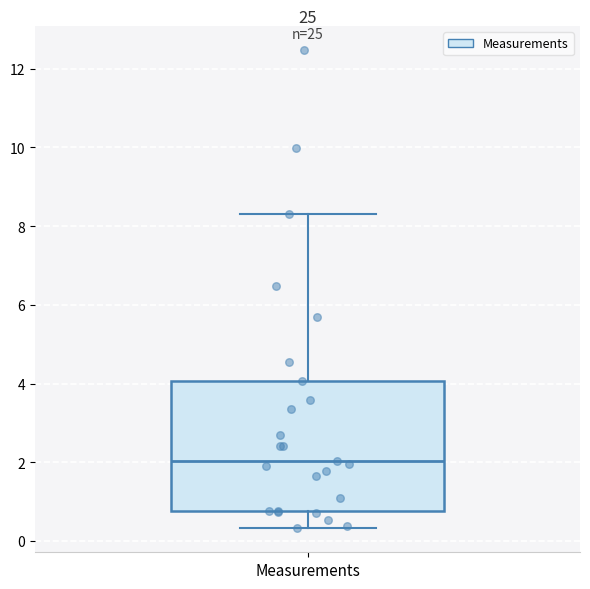

Read this box plot against the y-axis: the position of the median line, the range covered by the box, and the ends of both whiskers. The values are not printed on the chart, so give them approximately, as read against the axis.

median 2.0, box 0.8 to 4.0, whiskers 0.4 to 8.4